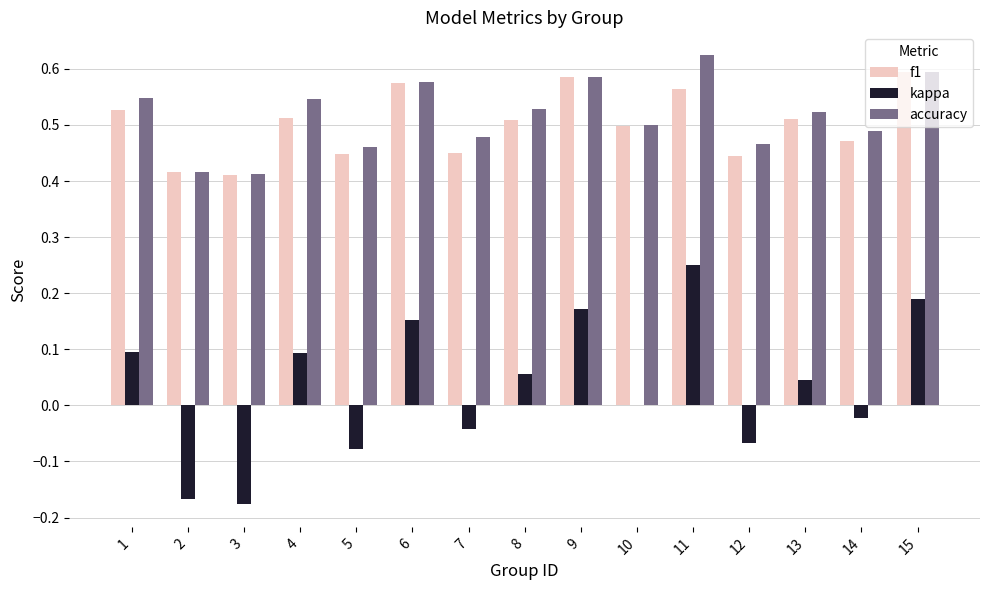

Which series changed the most between 7 and 15?

kappa